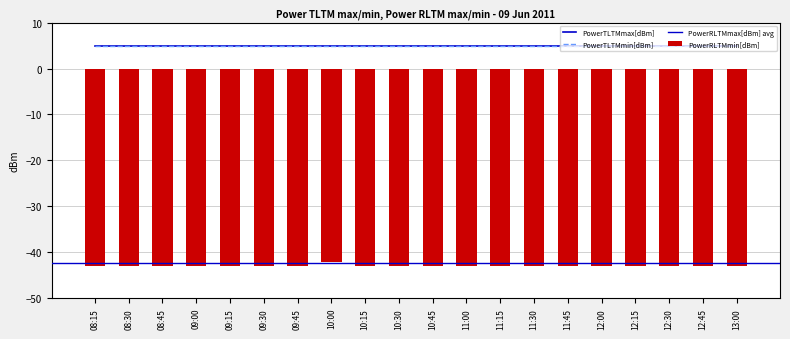

Is it true that PowerRLTMmin[dBm] equals -43 at 09:00?

True